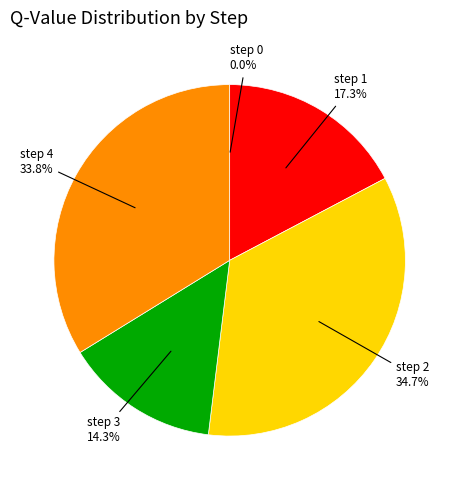

Is there any slice that represents more than half of the pie?

No